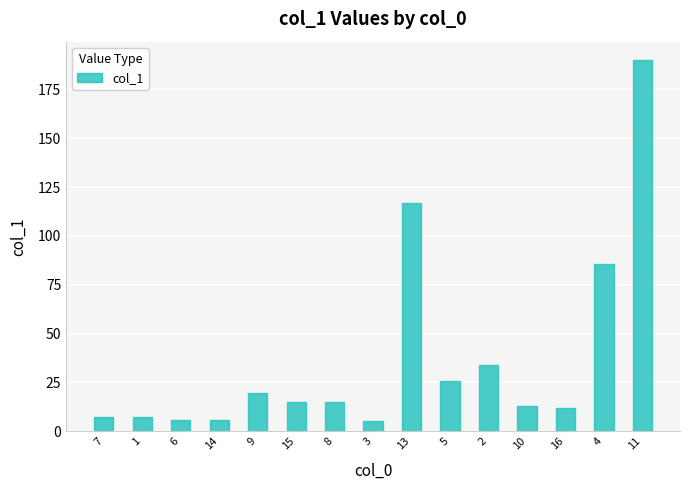

What is the sum of all values?

557.6